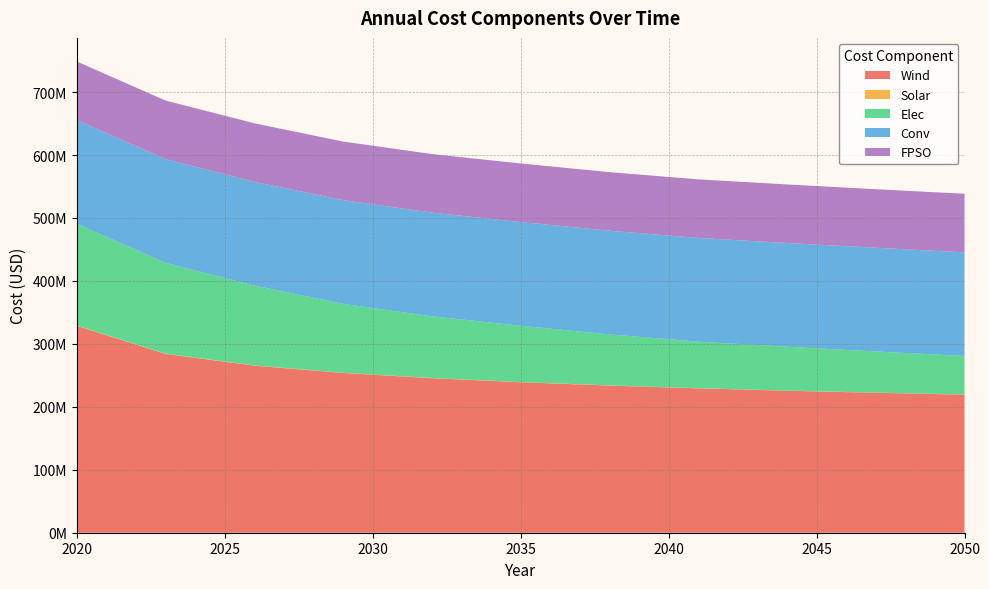

Reading left to right, transcribe all the data shown in this chart.

Wind: 328722175.5	284068005.1	265423819.0	253816771.1	245479731.9	239019801.4	233771903.6	229368203.2	225584570.1	222274670.7	219337876.1
Solar: 503335.8	441358.2	402940.2	375787.0	351526.7	331085.6	313815.1	298798.0	285753.5	266975.9	255599.8
Elec: 161685681.2	144281184.7	126876688.2	109472191.6	98002379.6	89499909.9	80997440.2	73912048.7	69660813.8	65409579.0	61158344.1
Conv: 164715456.3	164715456.3	164715456.3	164715456.3	164715456.3	164715456.3	164715456.3	164715456.3	164715456.3	164715456.3	164715456.3
FPSO: 93053952.5	93053952.5	93053952.5	93053952.5	93053952.5	93053952.5	93053952.5	93053952.5	93053952.5	93053952.5	93053952.5